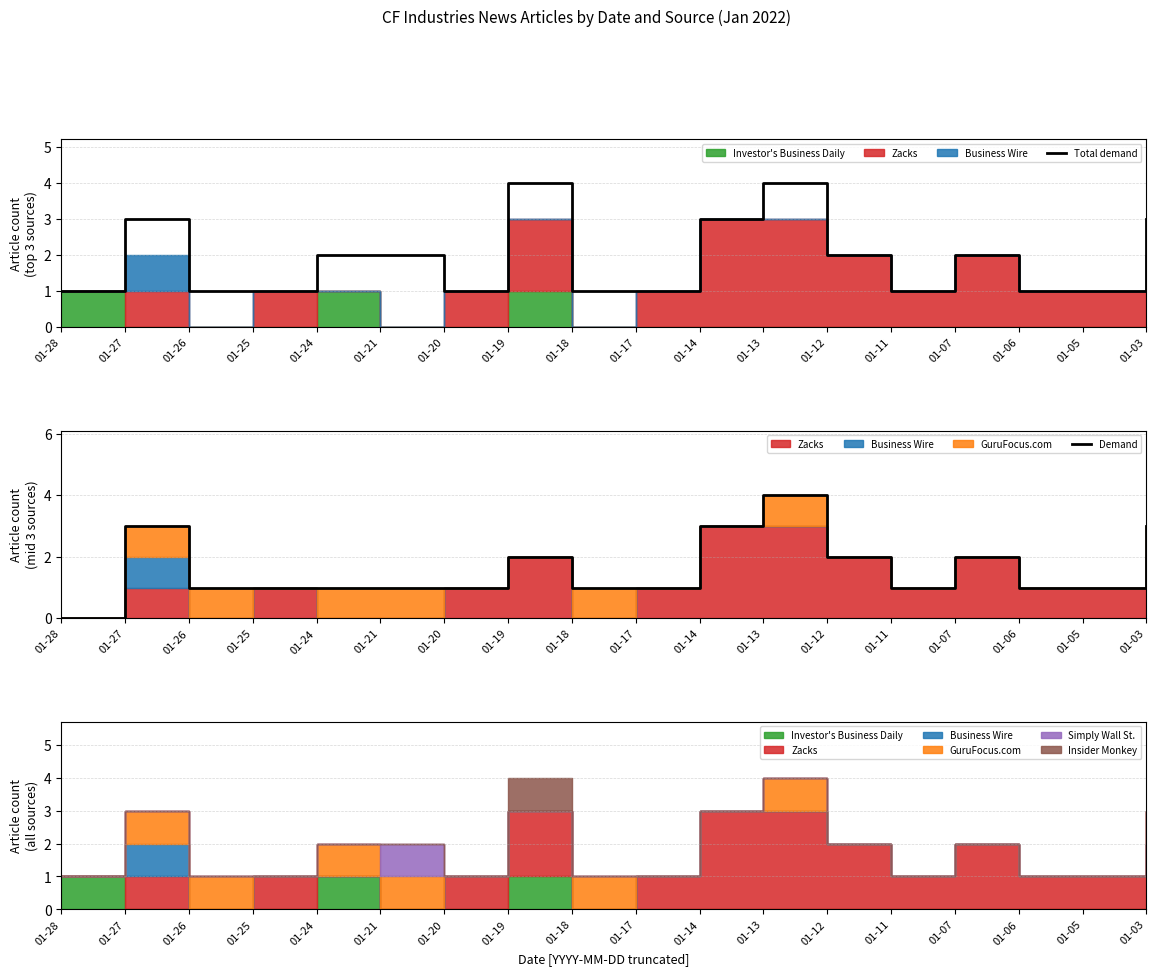

True or false: Demand and Total demand cross at least once.

False